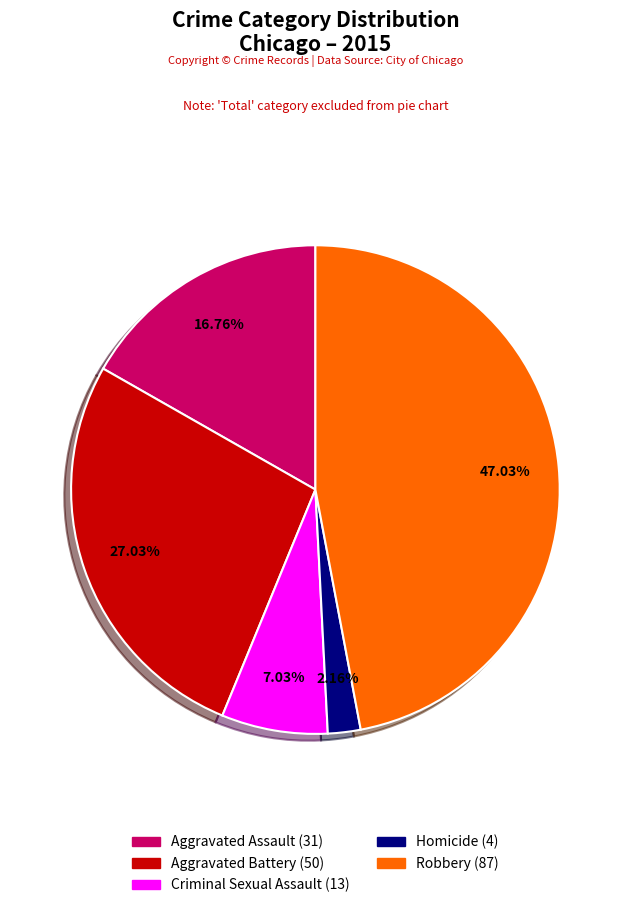

The Robbery slice represents 47% of the pie. True or false?

True